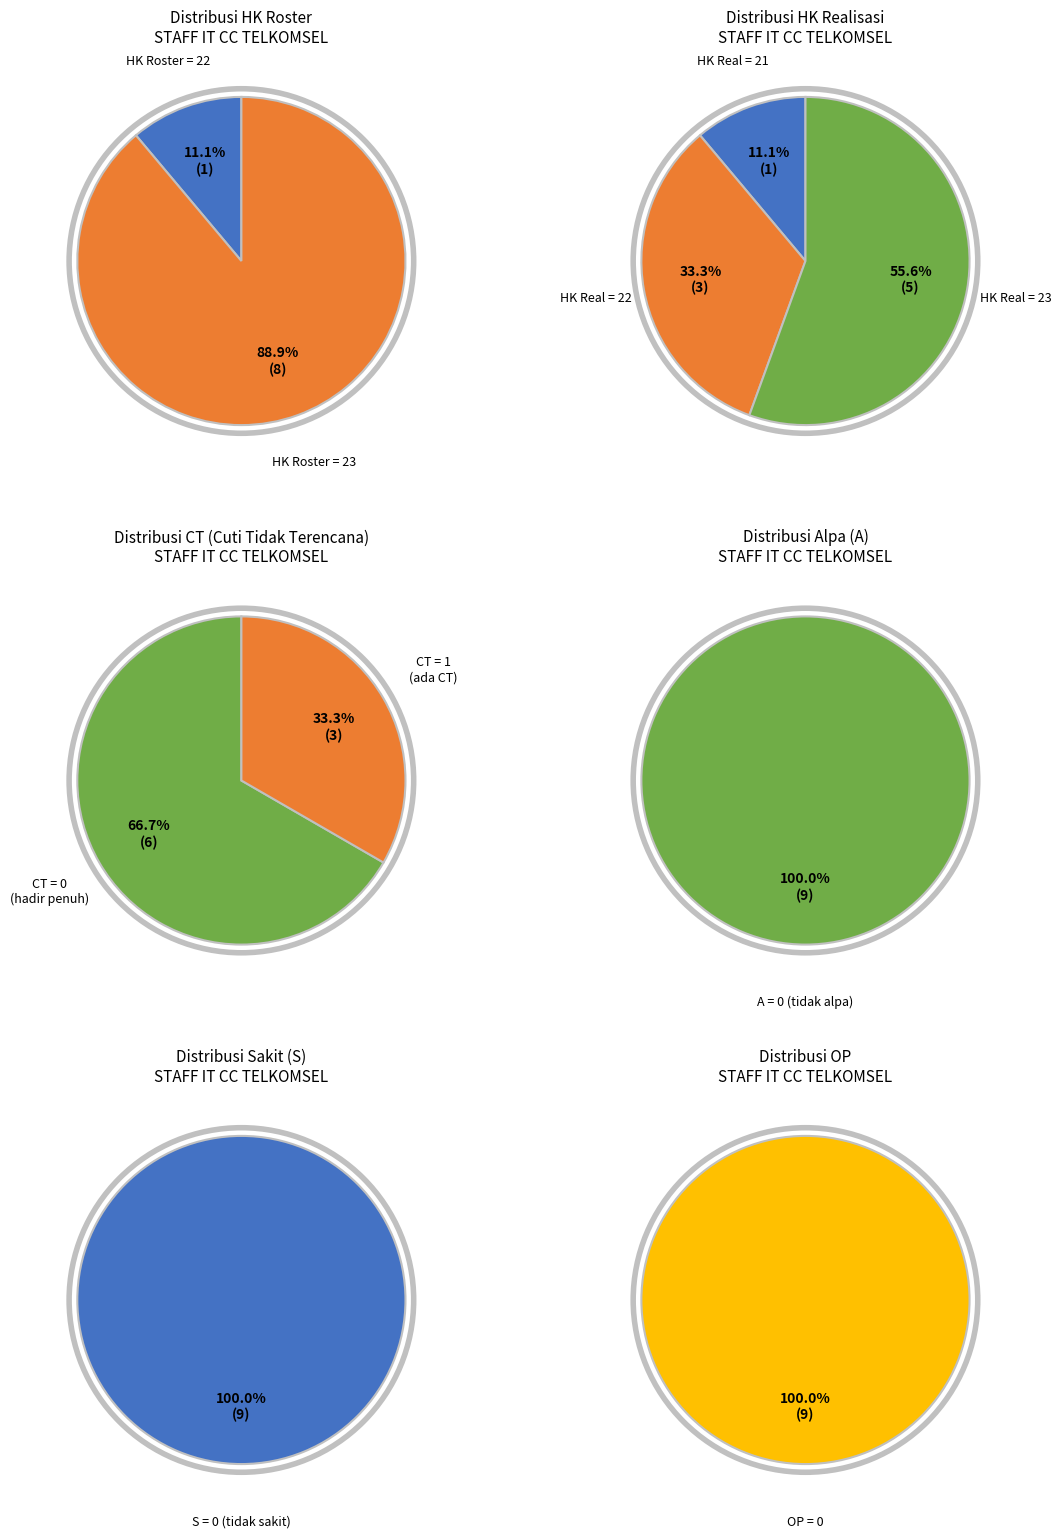

Is it true that 0 is 89% of the pie?

False